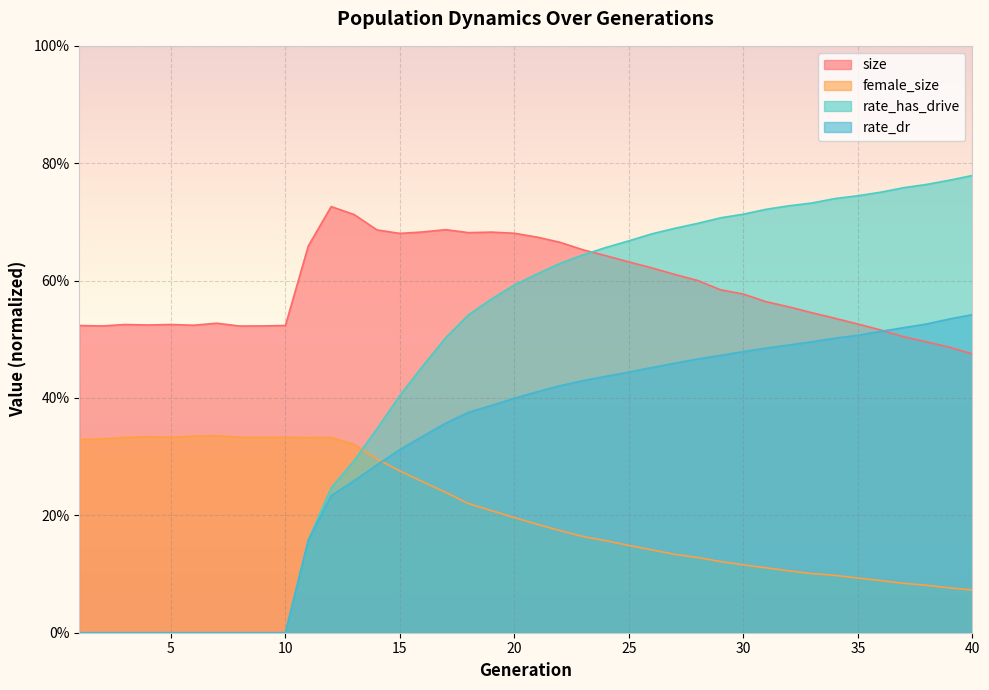

Does the chart display data point markers on the line(s)?

No